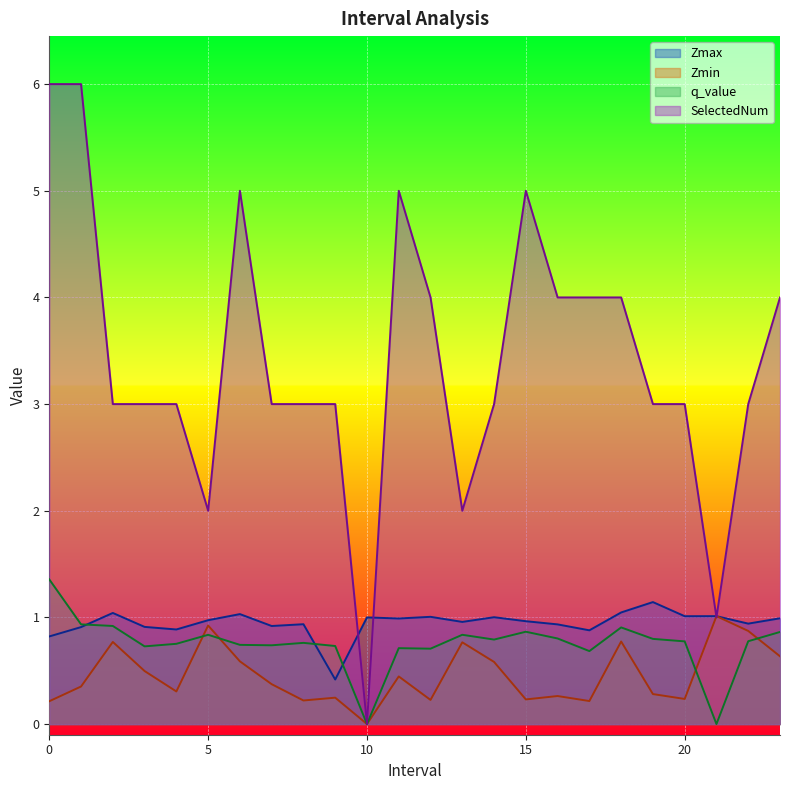

True or false: Zmax and Zmin cross at least once.

False